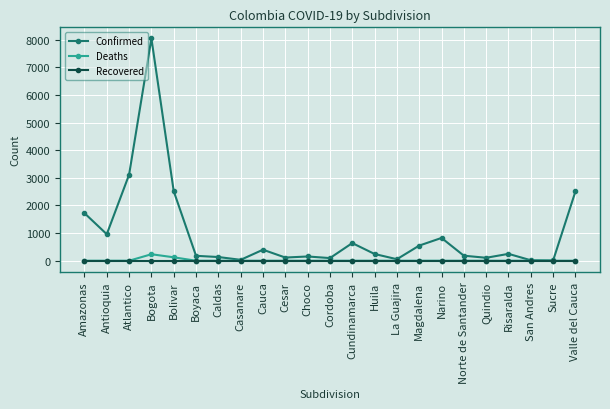

Is it true that Confirmed equals 1405 at Antioquia?

False